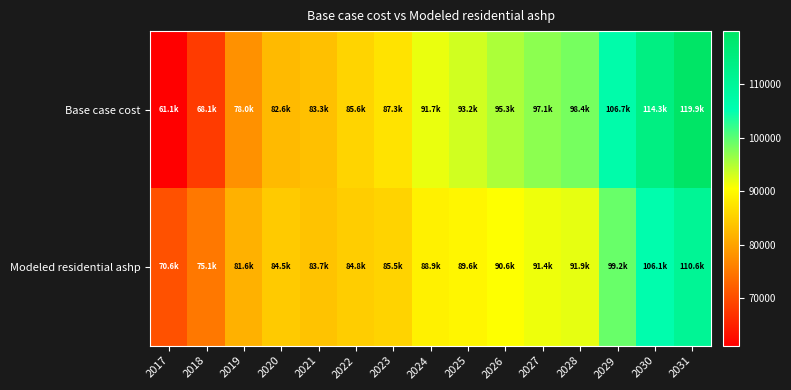

Which series changed the most between 2018 and 2021?

Base case cost